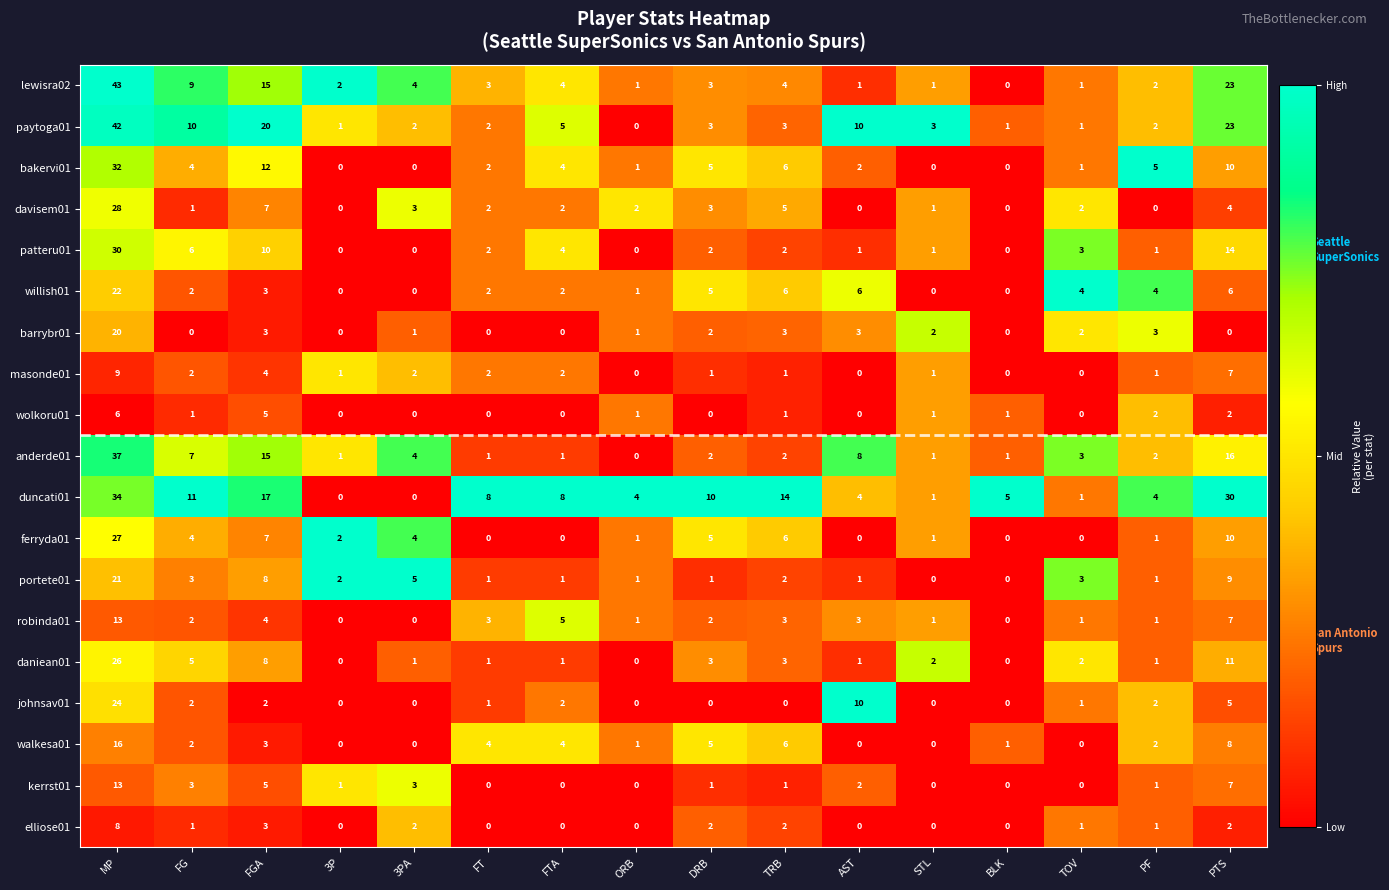

How many wolkoru01 values are between 0 and 2?

14